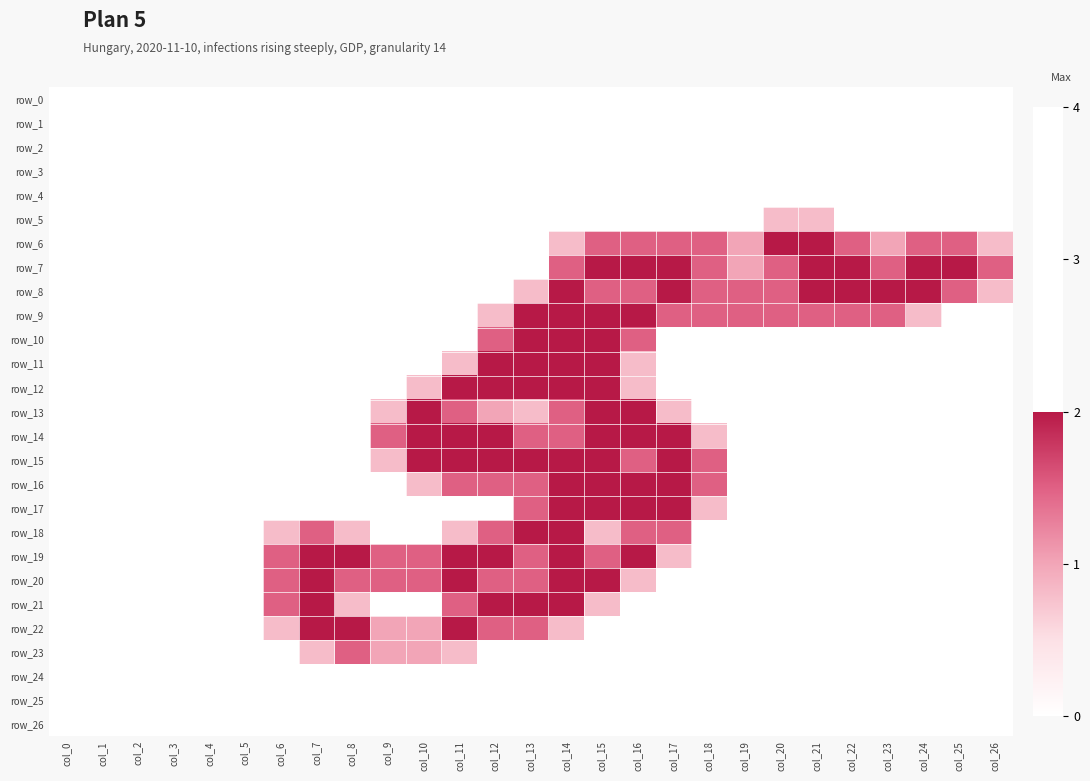

The row_16 series shows 0.0 at col_26. True or false?

True